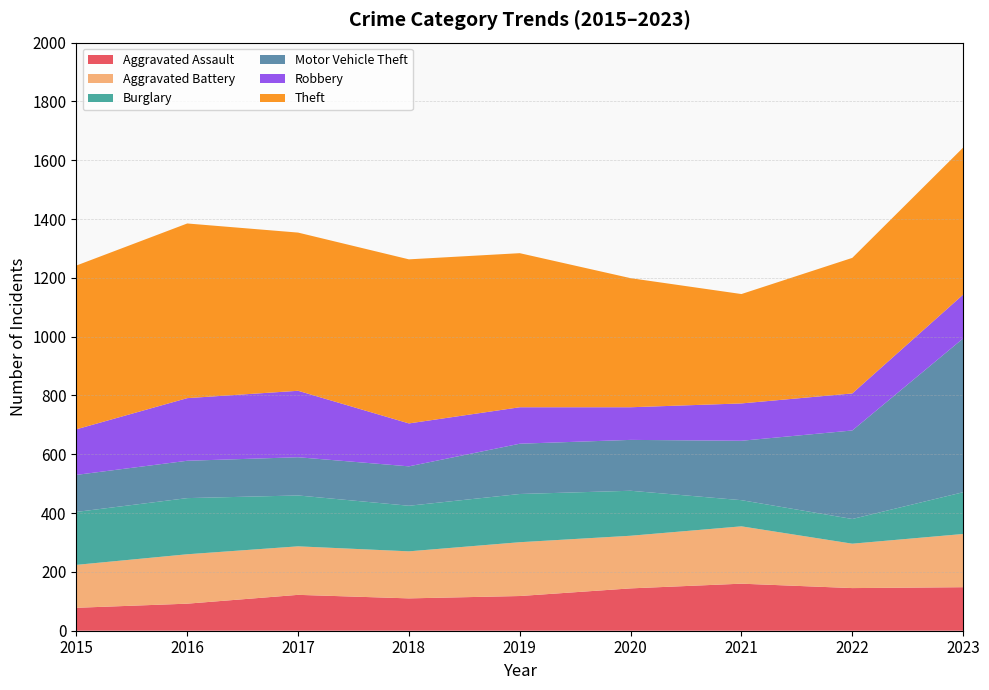

After their last crossing, which series has the higher values: Motor Vehicle Theft or Burglary?

Motor Vehicle Theft